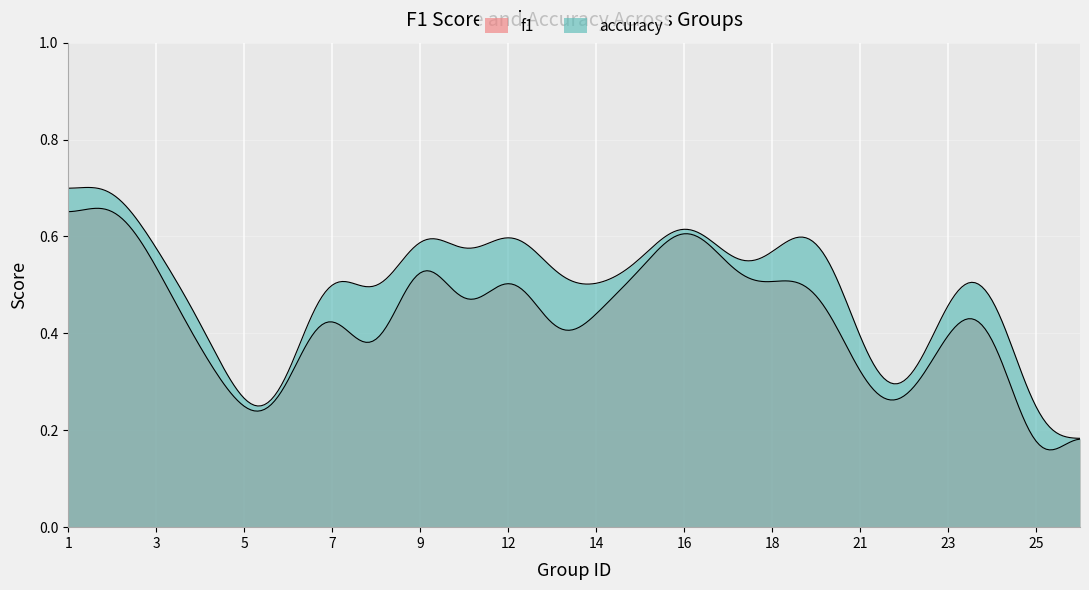

At which label is f1 closest to 0?

25